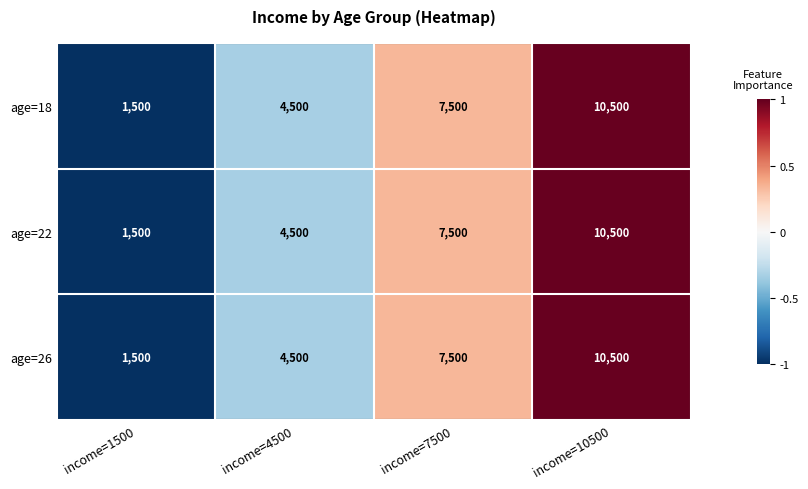

Rank the categories by age=18 value from lowest to highest.

income=1500, income=4500, income=7500, income=10500